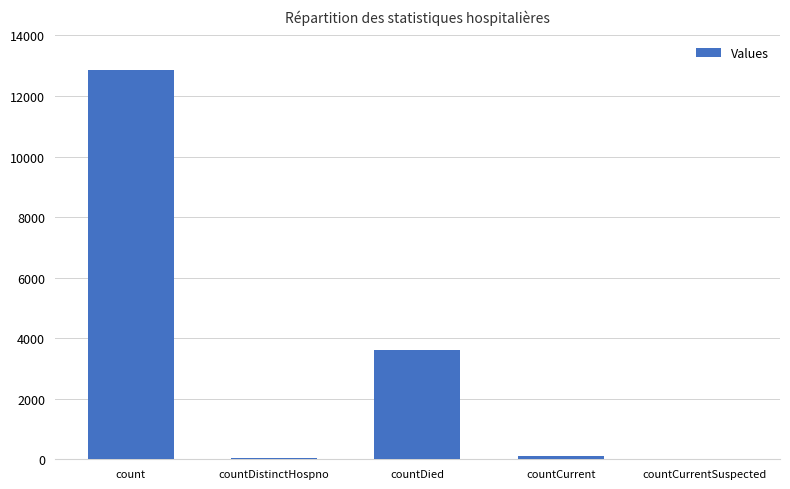

At which label does the data first exceed 105?

count